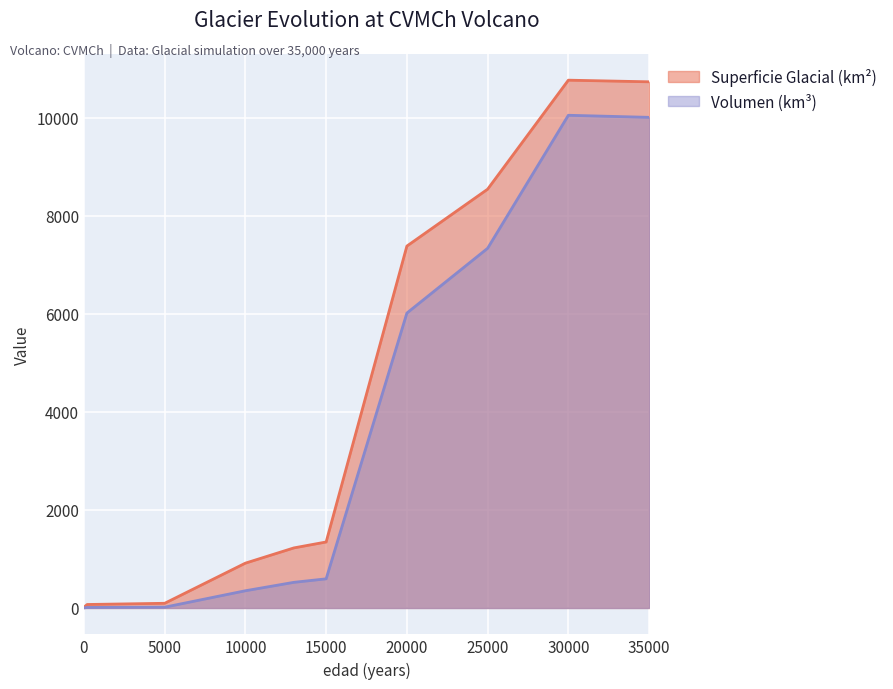

At which category is the sum across all series the highest?

30000